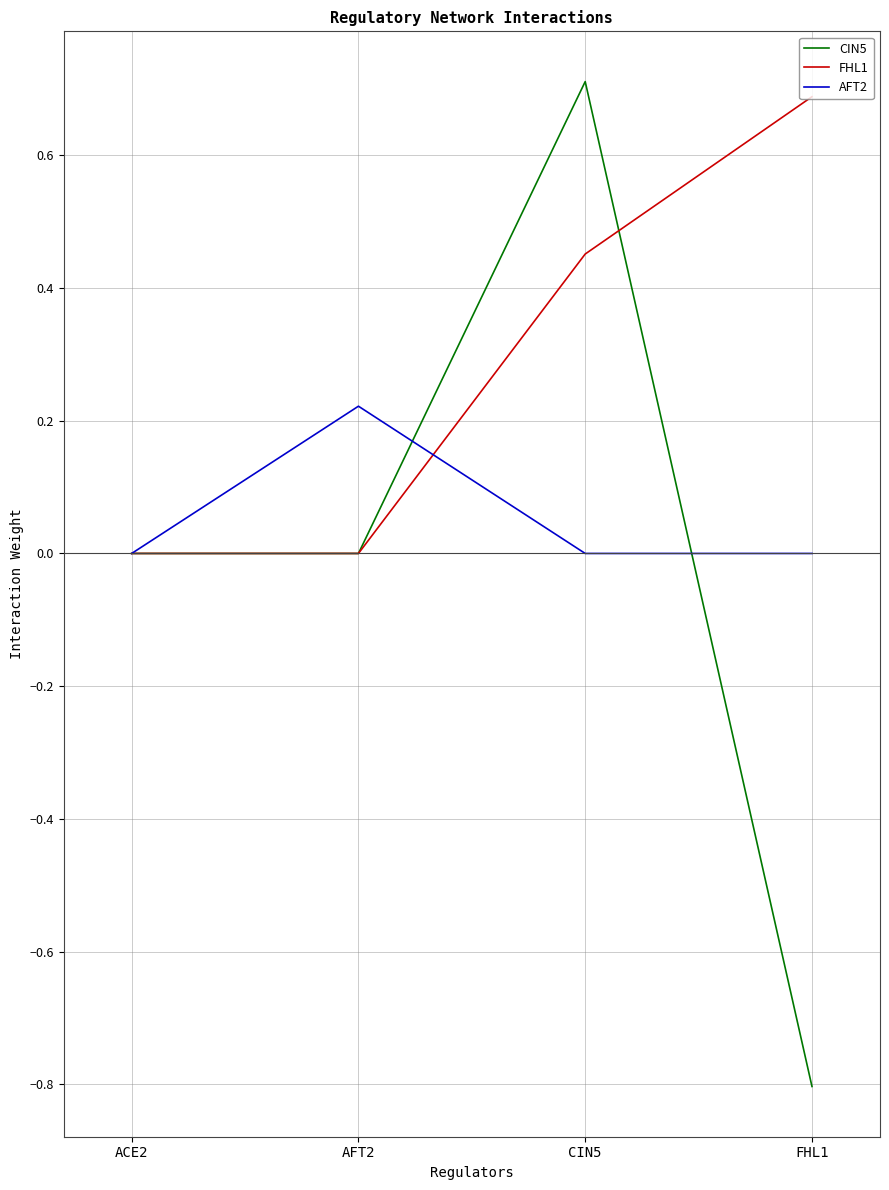

Is the value of AFT2 at FHL1 greater than the value of CIN5 at FHL1?

Yes